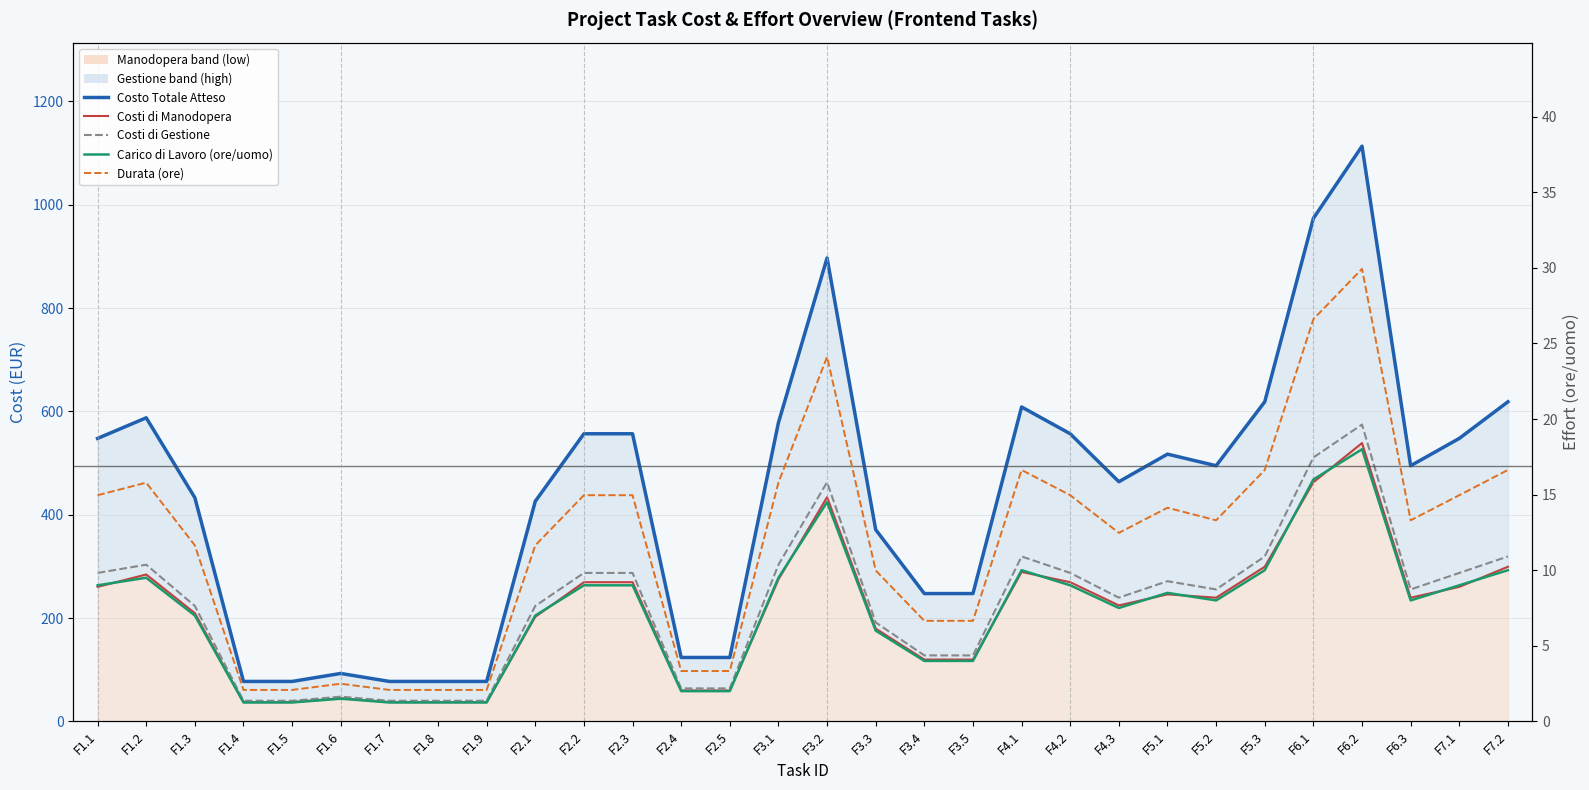

List the labels in order of Costo Totale Atteso value, largest first.

F6.2, F6.1, F3.2, F5.3, F7.2, F4.1, F1.2, F3.1, F2.2, F2.3, F4.2, F1.1, F7.1, F5.1, F5.2, F6.3, F4.3, F1.3, F2.1, F3.3, F3.4, F3.5, F2.4, F2.5, F1.6, F1.4, F1.5, F1.7, F1.8, F1.9